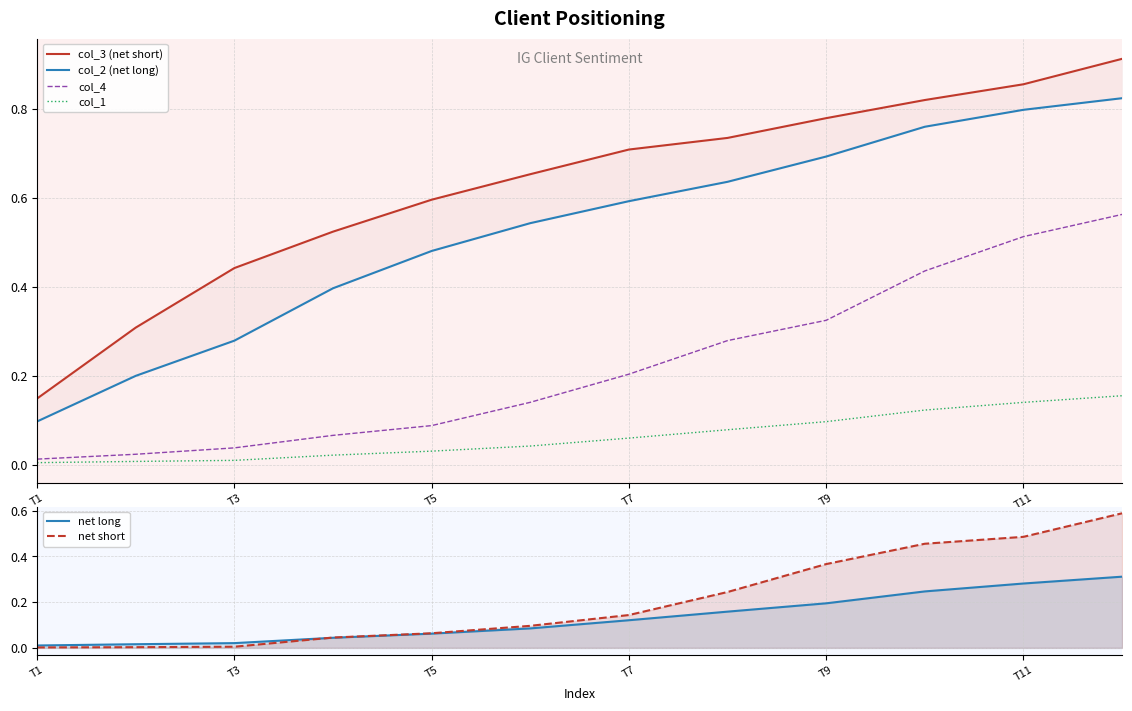

True or false: col_1 has a value of 0.2 at T11.

False